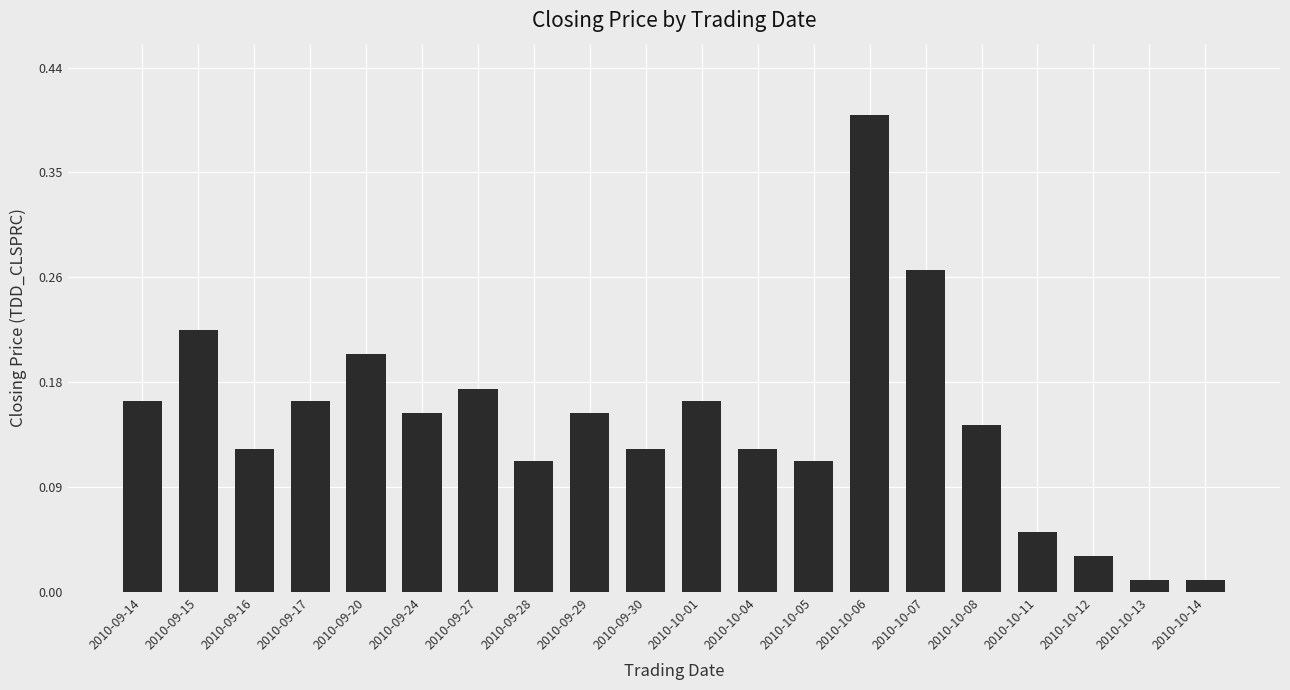

What is the maximum value shown in the chart?

0.4